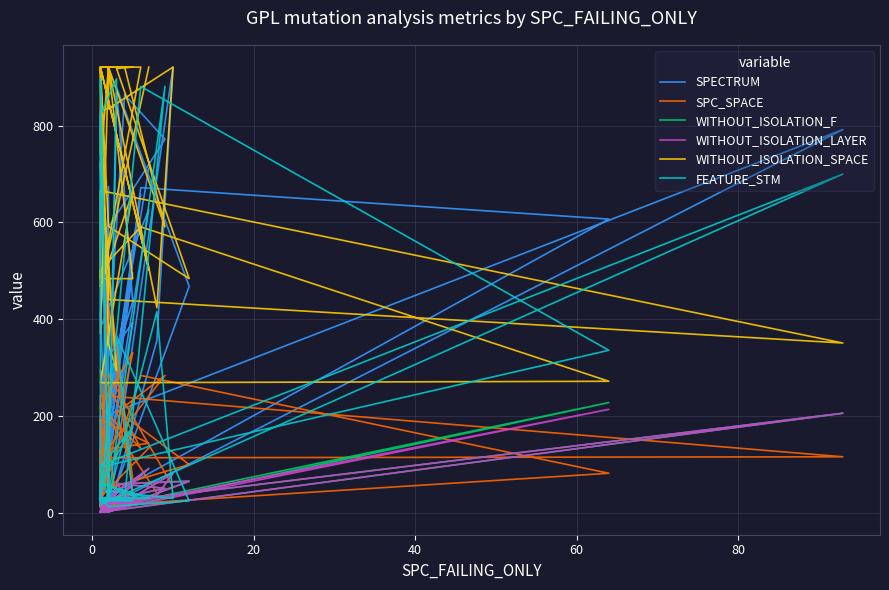

At how many categories does at least one series exceed 393?

36